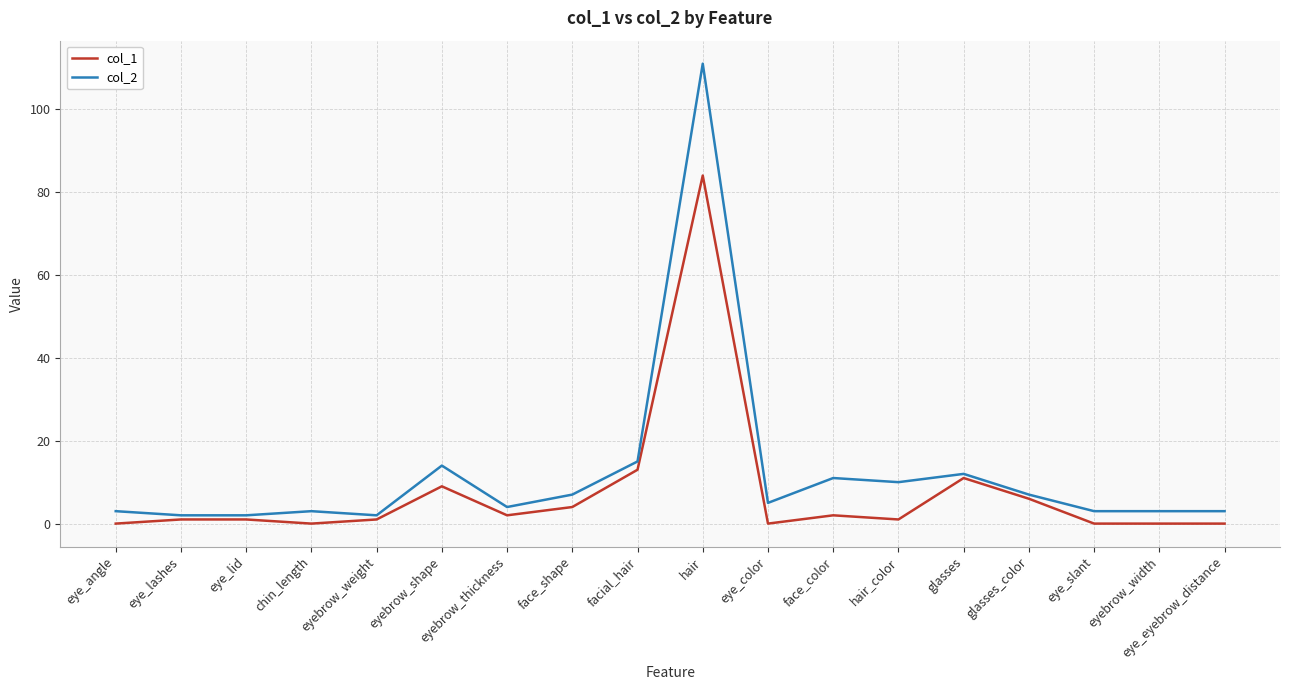

True or false: col_2 and col_1 cross at least once.

False